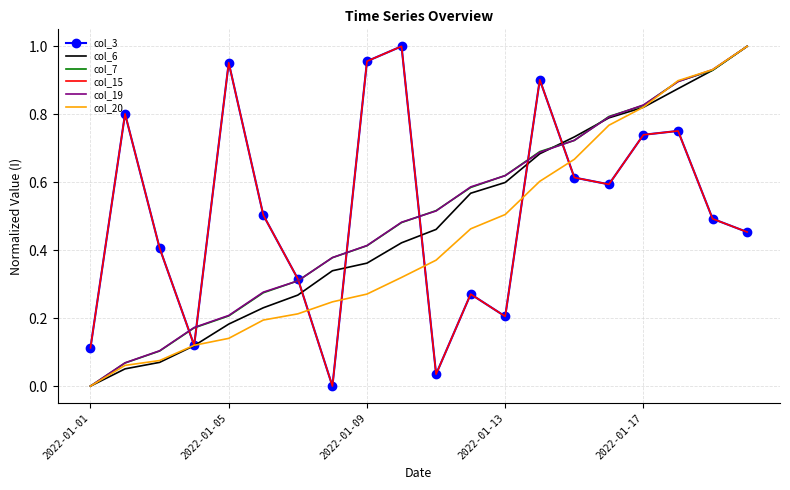

What are all the series names shown in the legend?

col_3, col_6, col_7, col_15, col_19, col_20